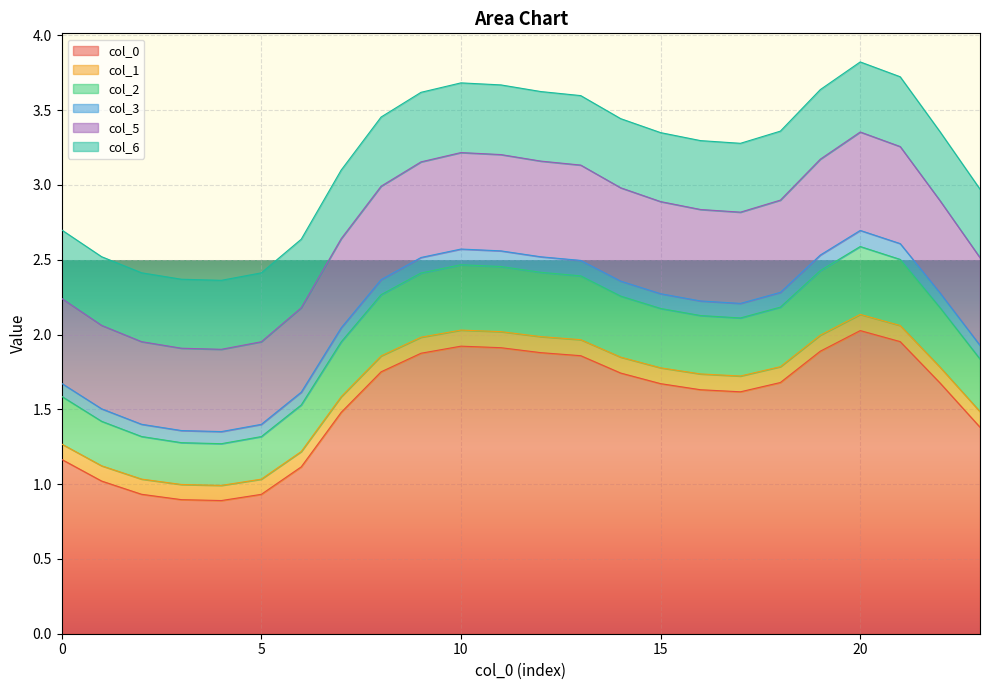

What are all the series names shown in the legend?

col_0, col_1, col_2, col_3, col_5, col_6